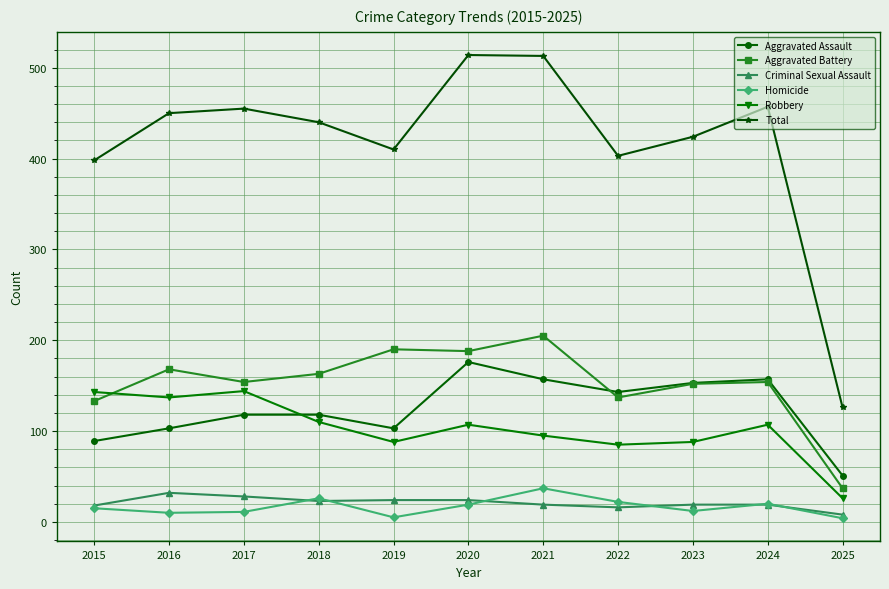

How many data points in Total are less than 440?

5